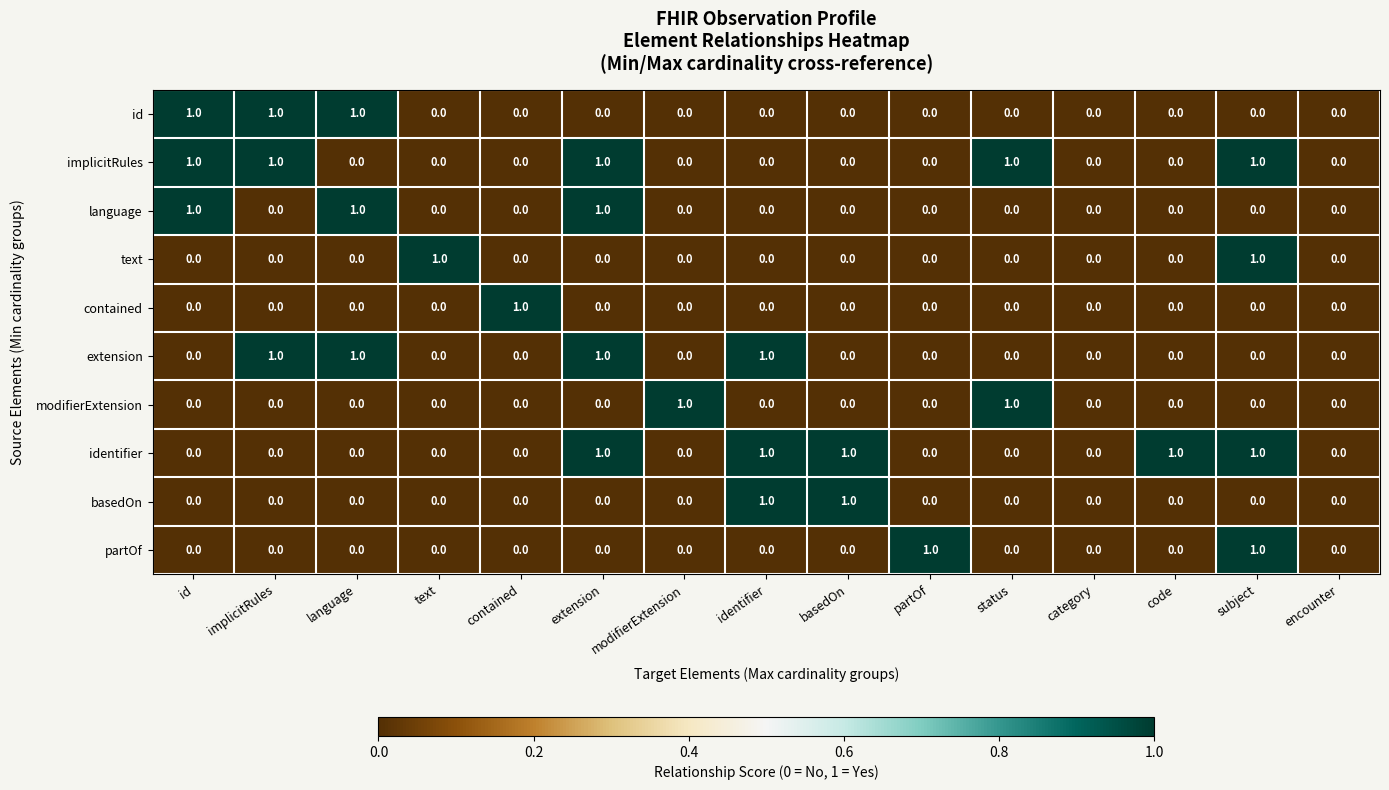

How many language values are between 0 and 1?

15